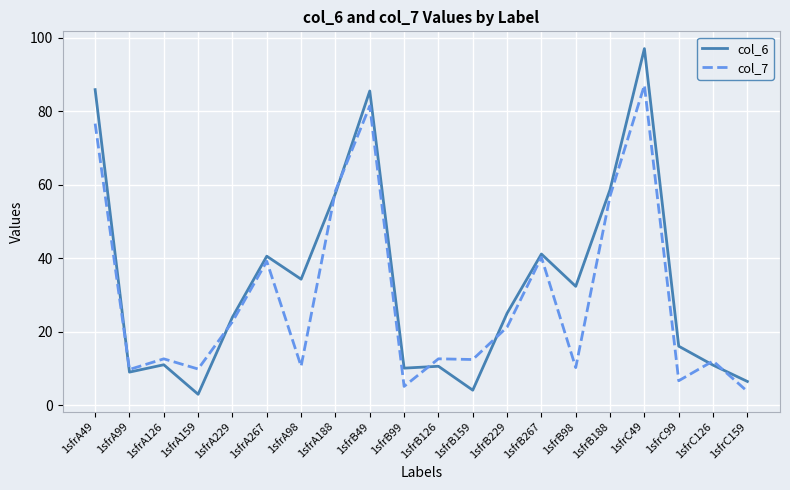

What position from the left is 1sfrB159?

12